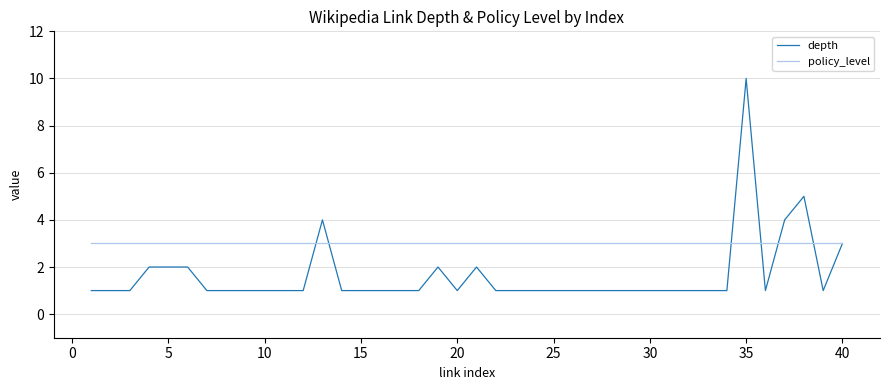

How many lines are shown in the chart?

2